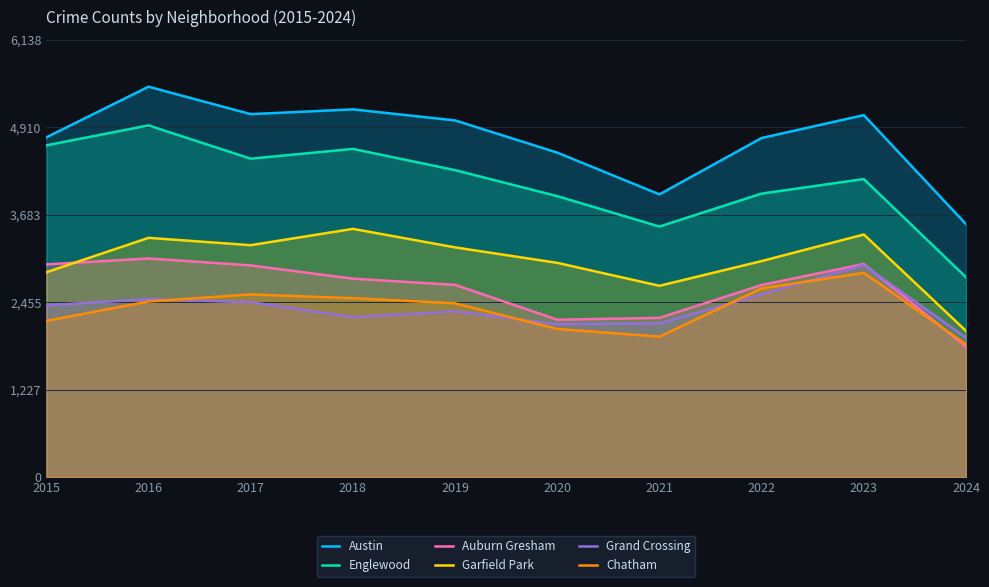

Which label corresponds to the largest value in the chart?

2016